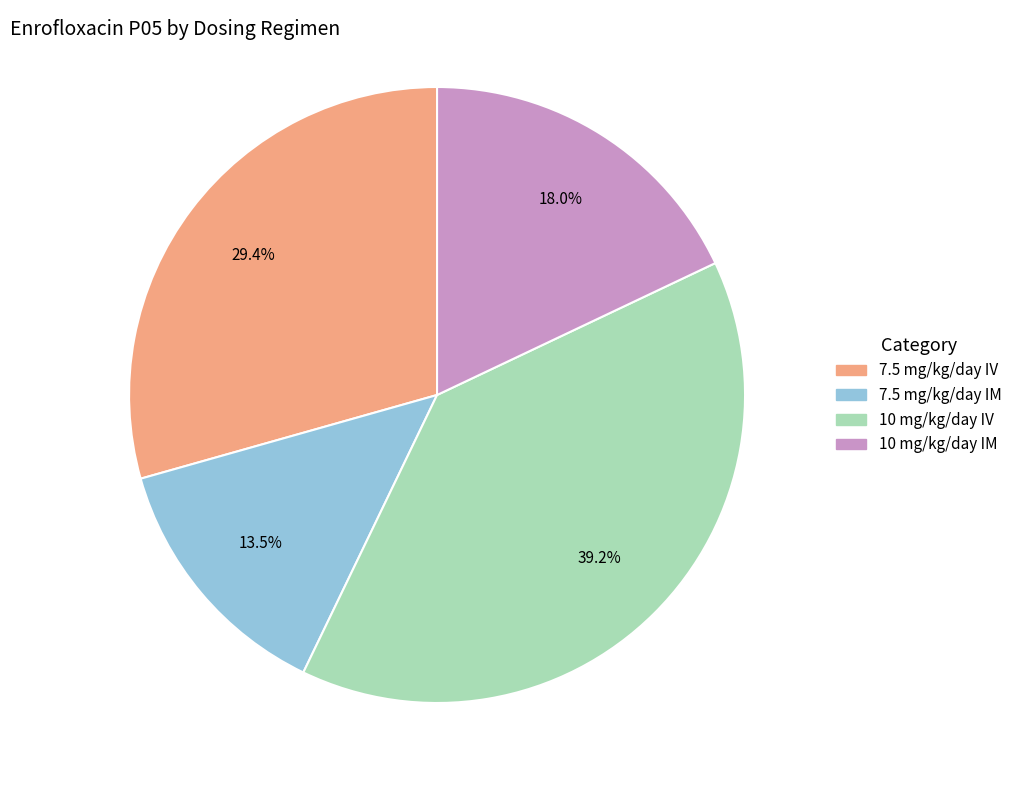

How many slices are in this pie chart?

4